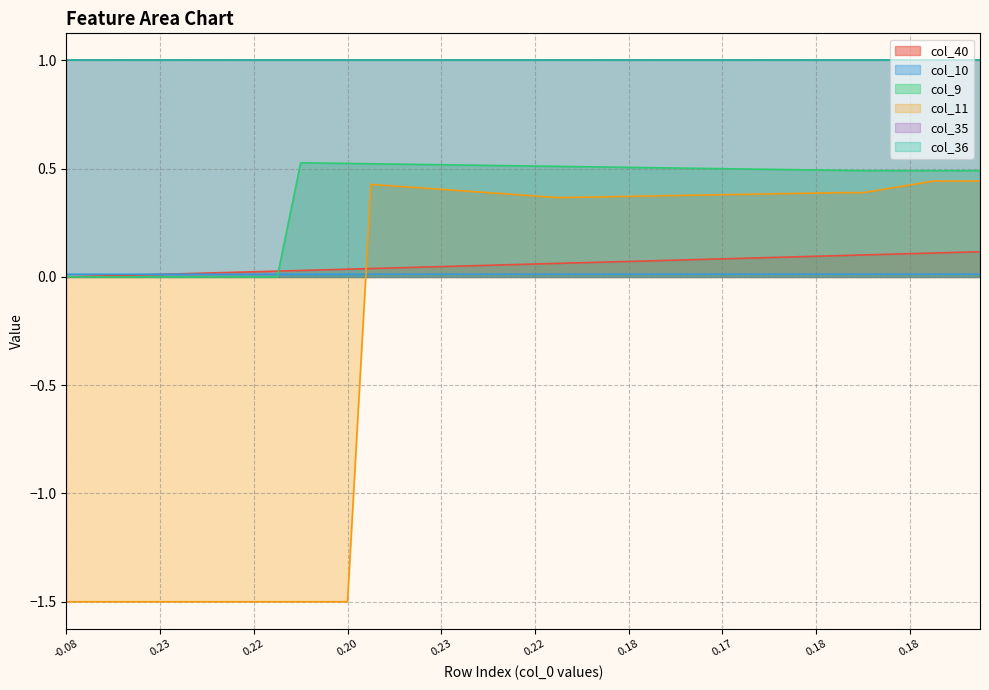

Is it true that col_10 equals 0.0 at 0.23?

False